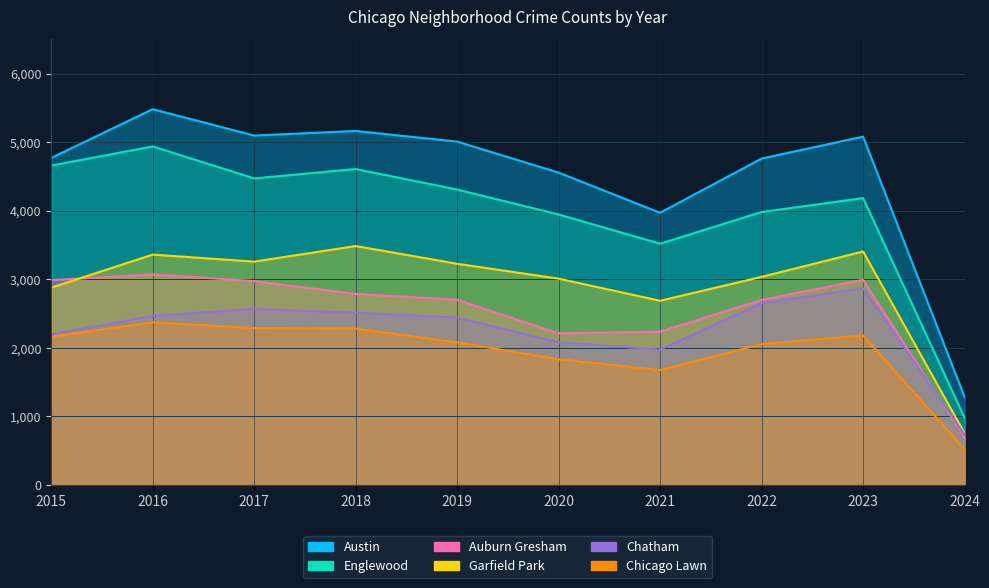

What is the sum of the Chicago Lawn values at 2019 and 2021?

3754